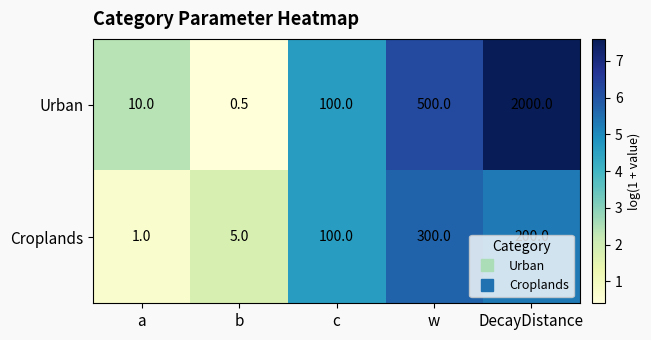

How many distinct data groups are displayed?

2